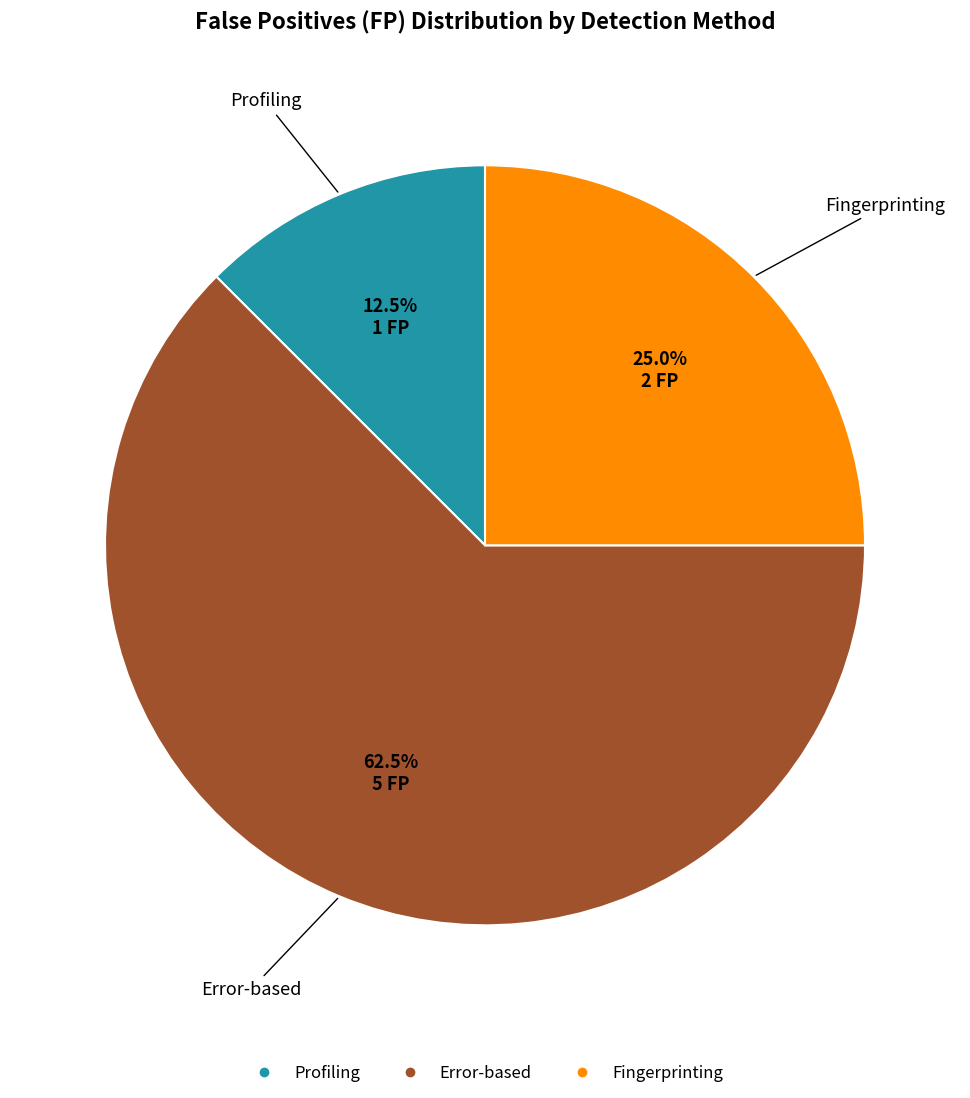

Approximately how many times larger is the value at Profiling compared to Fingerprinting?

0.5